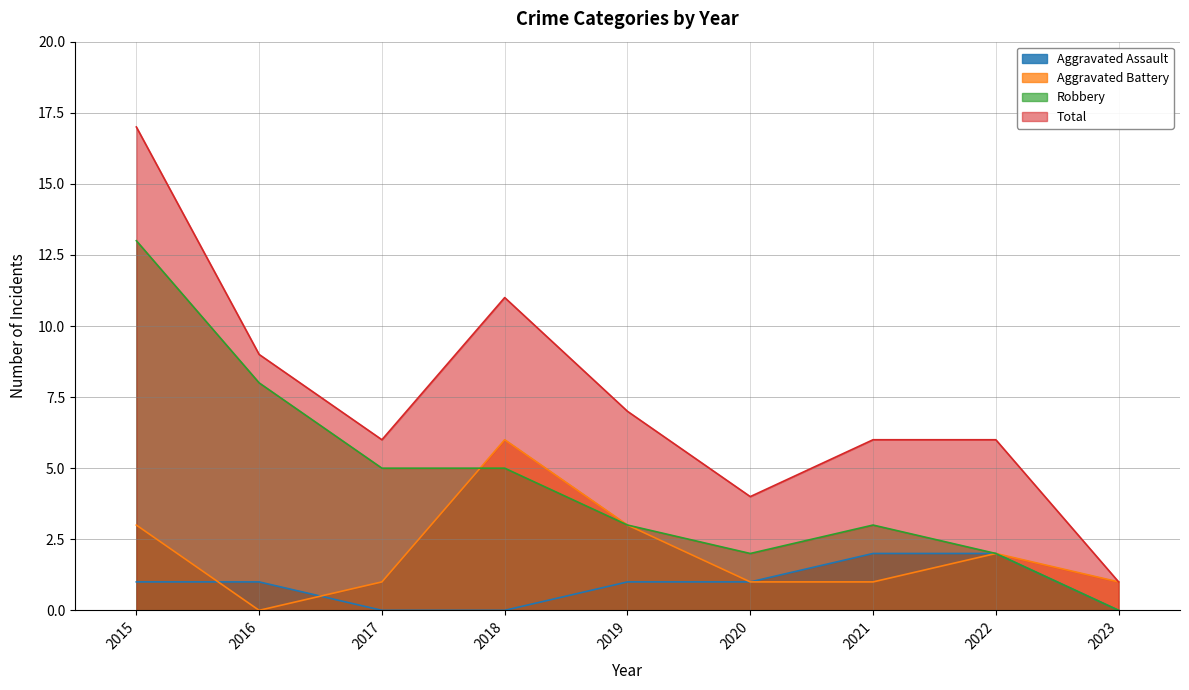

Reading right to left, list all the values displayed in this chart.

Aggravated Assault: 2023=0	2022=2	2021=2	2020=1	2019=1	2018=0	2017=0	2016=1	2015=1
Aggravated Battery: 2023=1	2022=2	2021=1	2020=1	2019=3	2018=6	2017=1	2016=0	2015=3
Robbery: 2023=0	2022=2	2021=3	2020=2	2019=3	2018=5	2017=5	2016=8	2015=13
Total: 2023=1	2022=6	2021=6	2020=4	2019=7	2018=11	2017=6	2016=9	2015=17